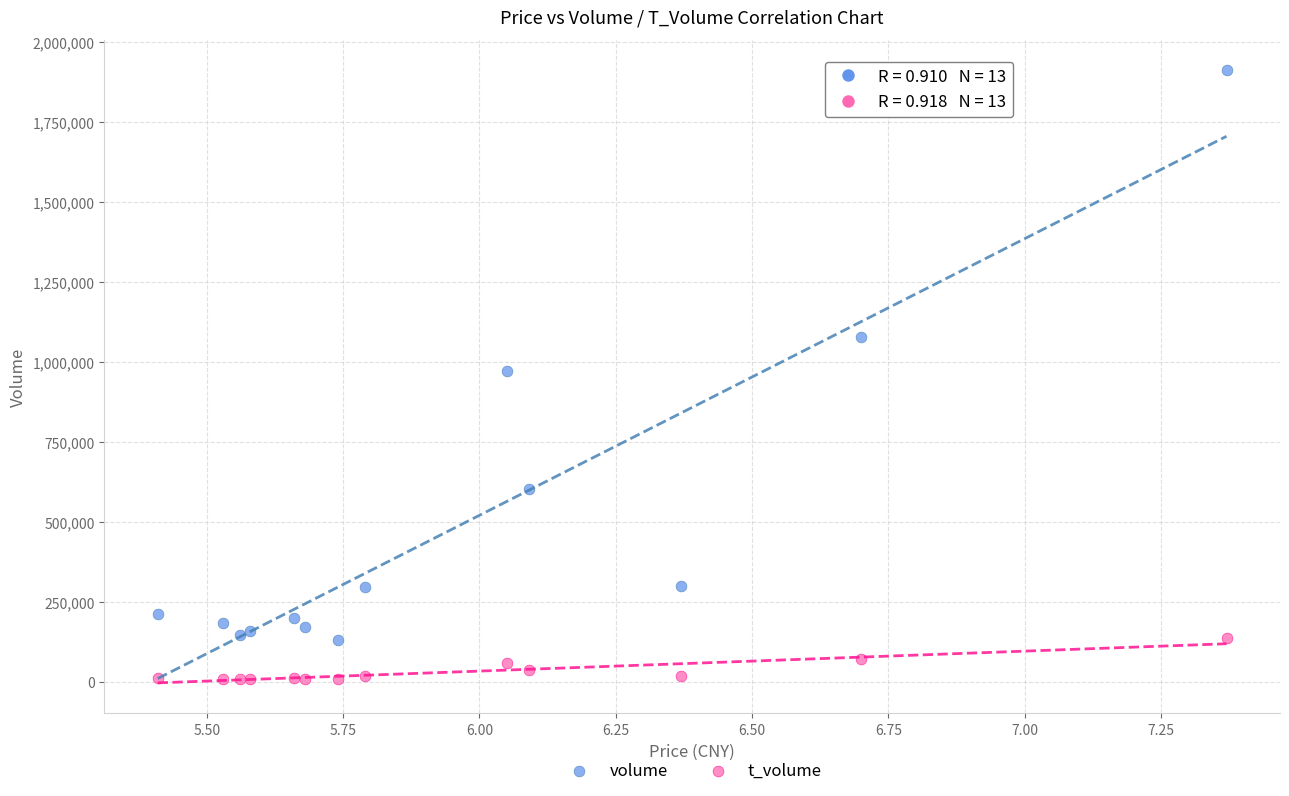

Which series has the widest spread of Y values?

volume